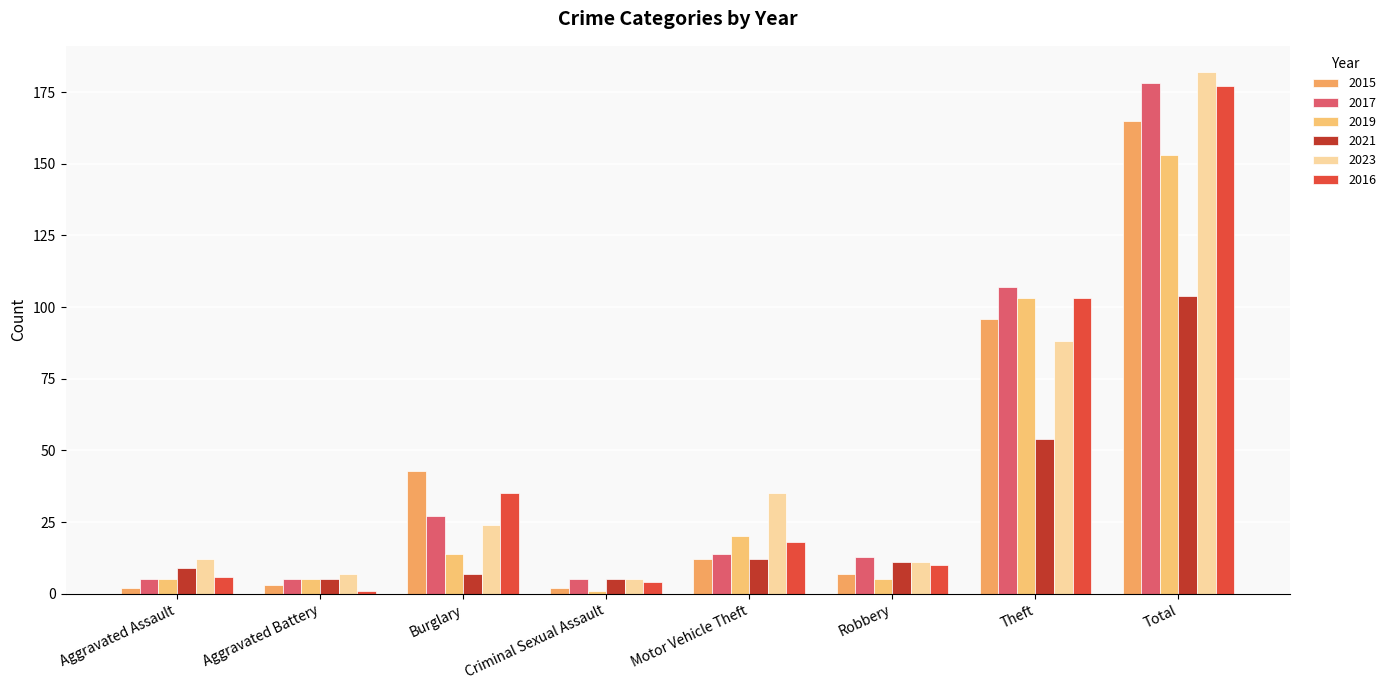

Is the value of 2016 at Total greater than the value of 2017 at Aggravated Battery?

Yes